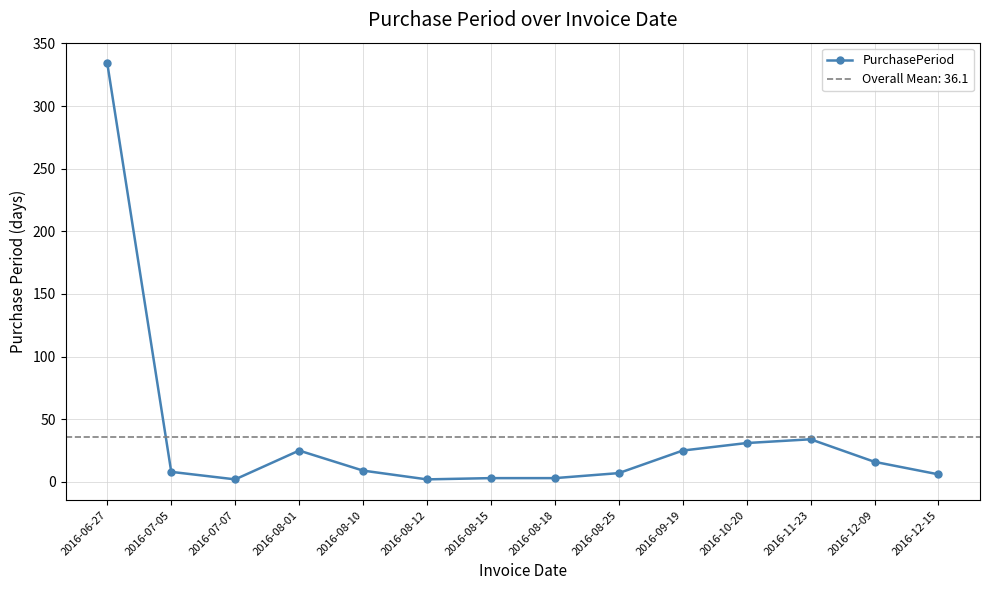

Which label corresponds to the smallest value in the chart?

2016-07-07